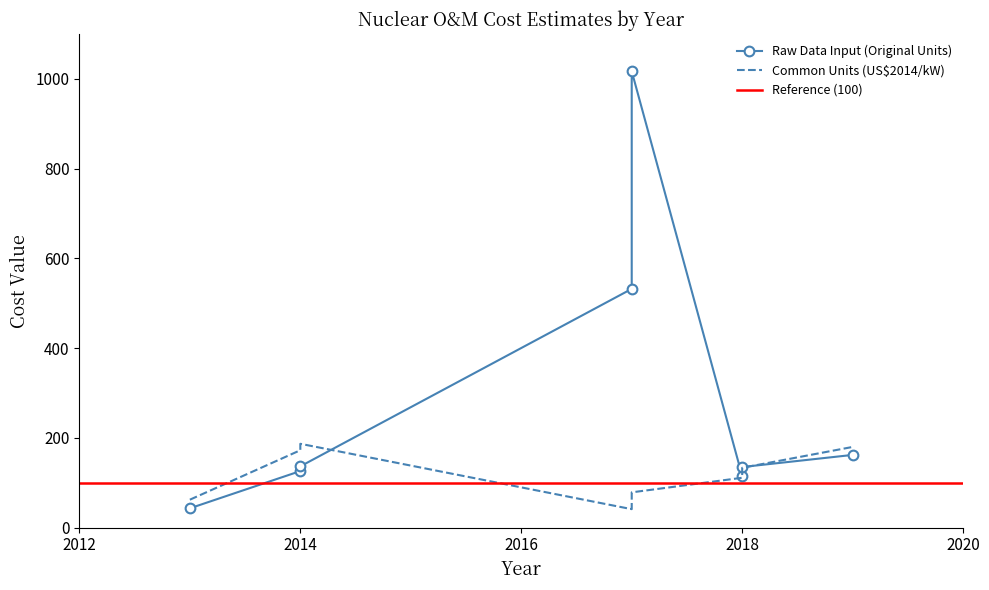

Which has a higher value, 2017 or 2019?

2017